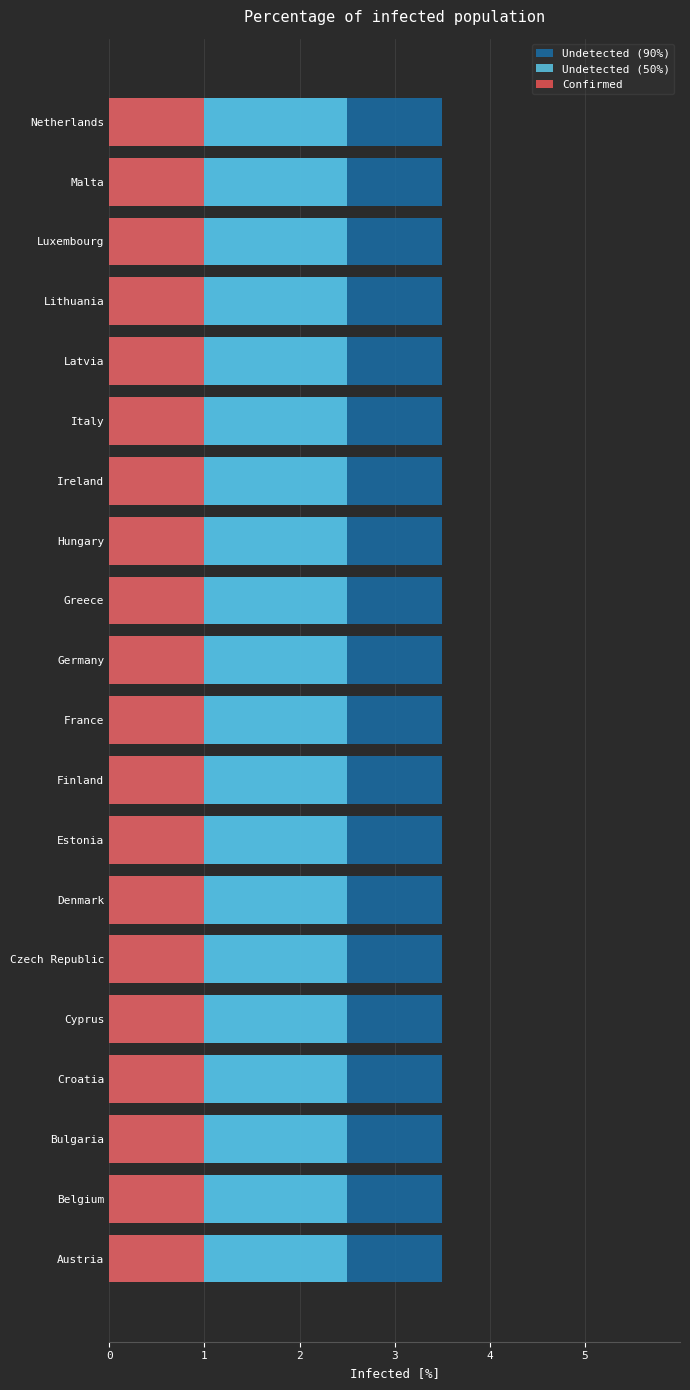

At which label is Undetected (50%) closest to 0?

Austria